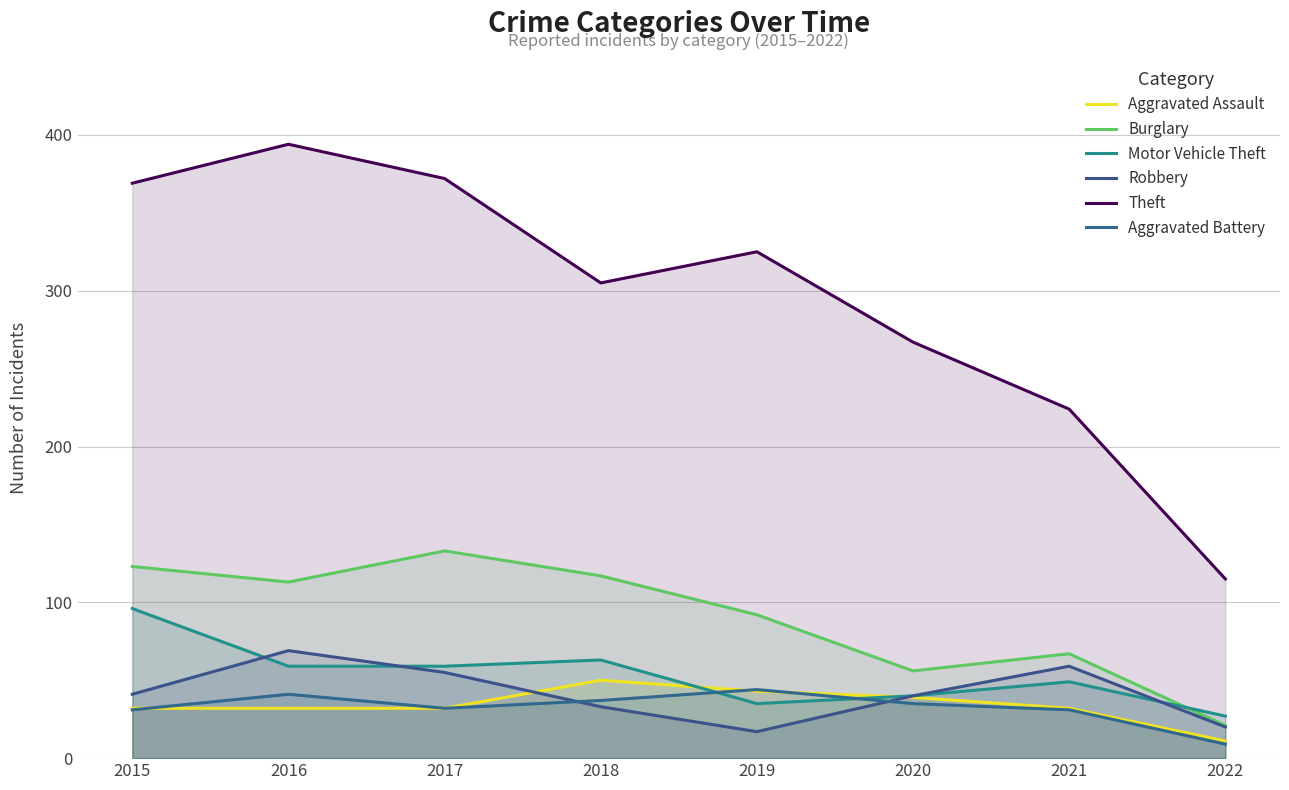

Does the chart have visible grid lines?

Yes